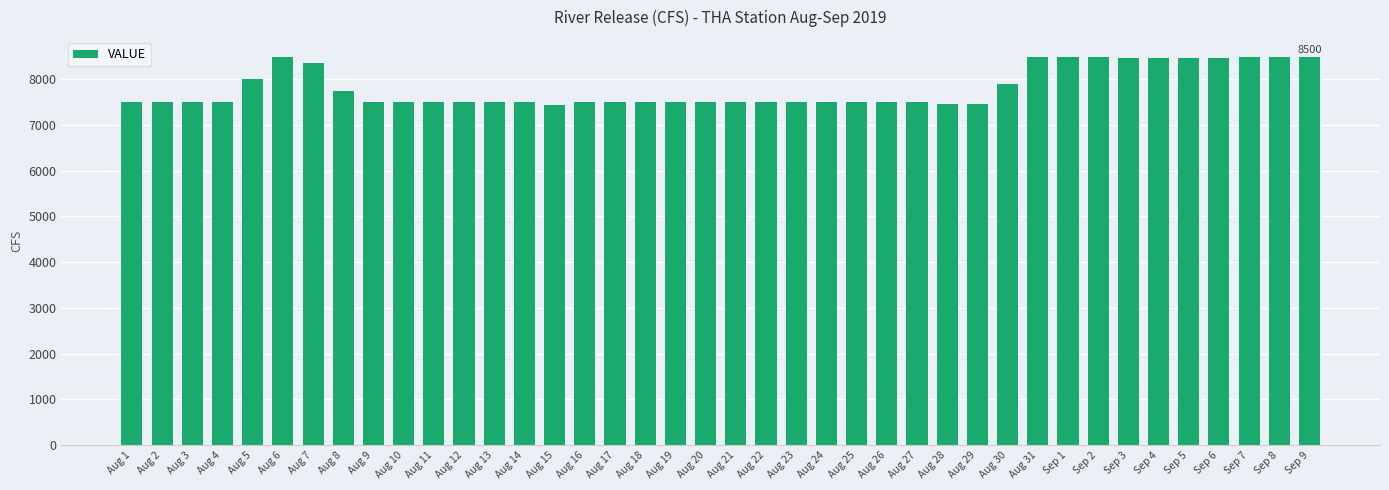

What is the difference between the maximum and minimum values?

1050